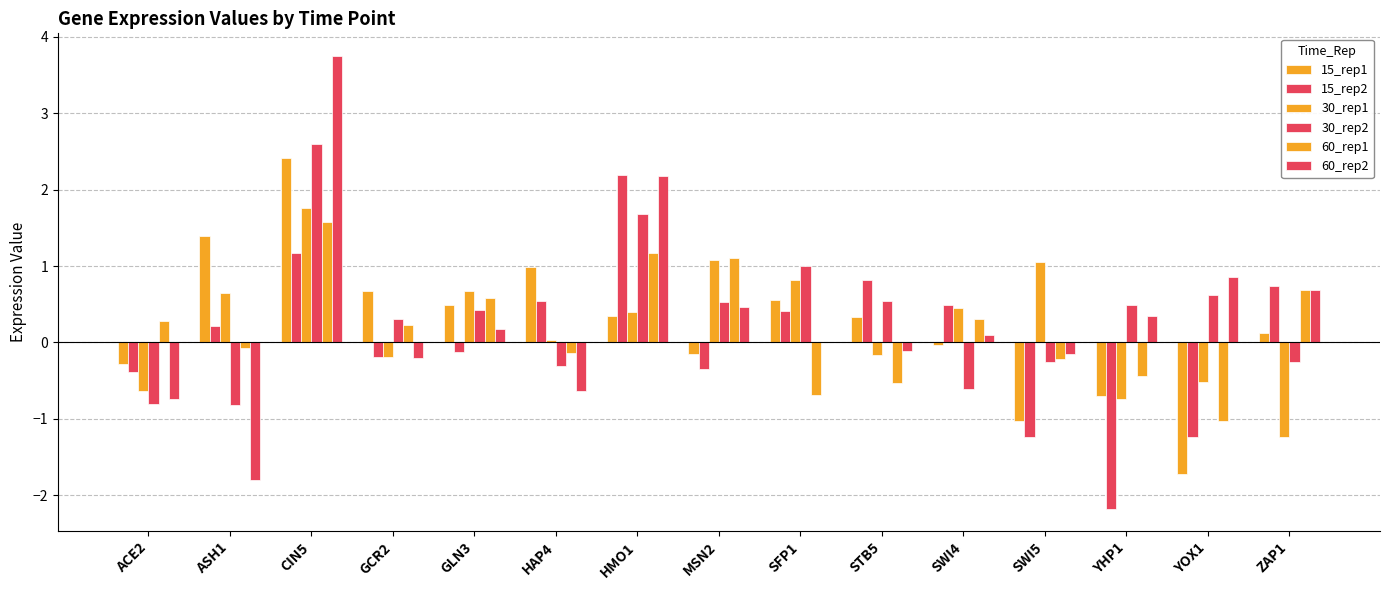

Are the bars horizontal?

No